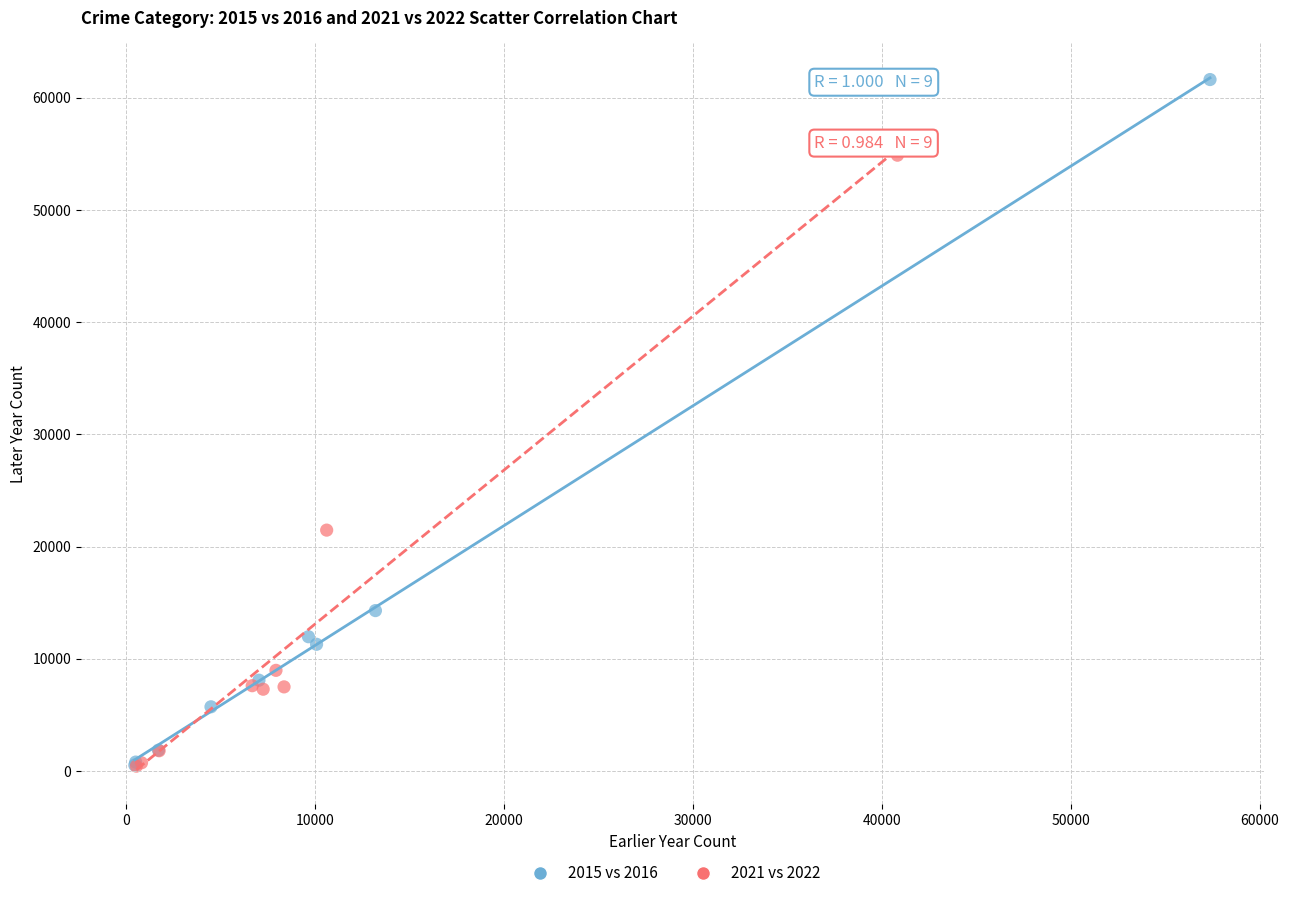

Which series contains the highest Y value?

2015 vs 2016